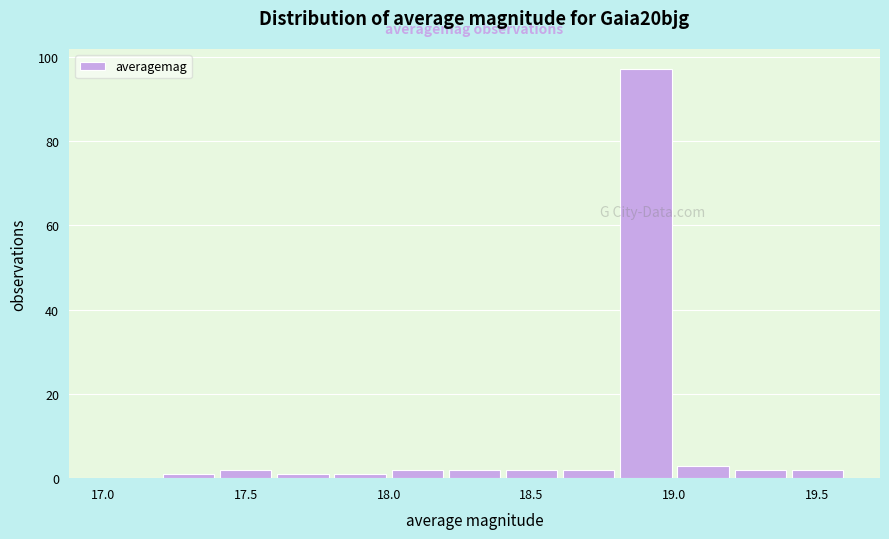

What is the height of the bar covering 19.0 to 19.2 on the x-axis? The values are not printed on the chart, so give them approximately, as read against the axis.

4